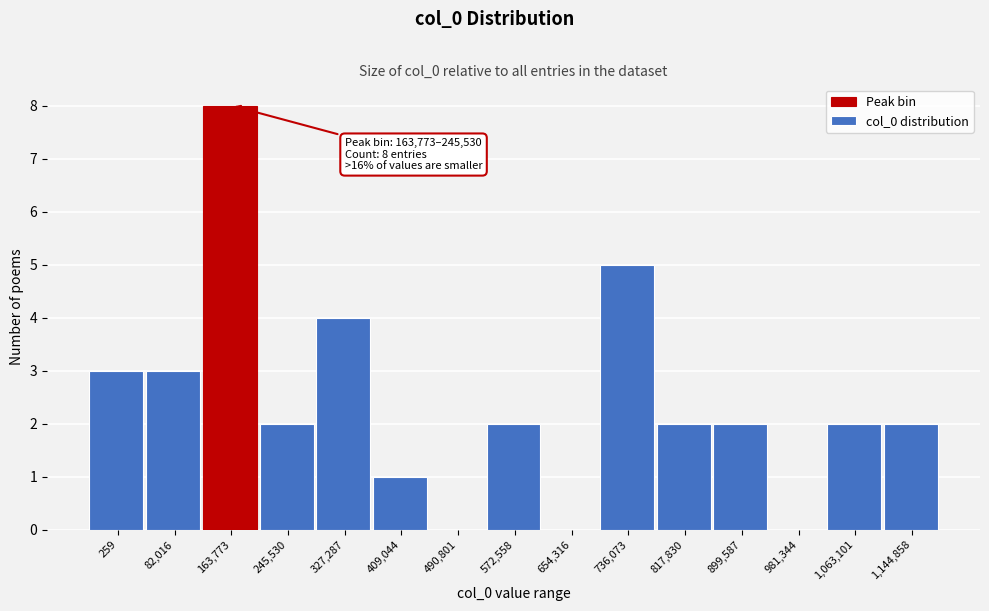

Reading left to right, extract all data points from this chart.

259=3	82,016=3	163,773=8	245,530=2	327,287=4	409,044=1	490,801=0	572,558=2	654,316=0	736,073=5	817,830=2	899,587=2	981,344=0	1,063,101=2	1,144,858=2